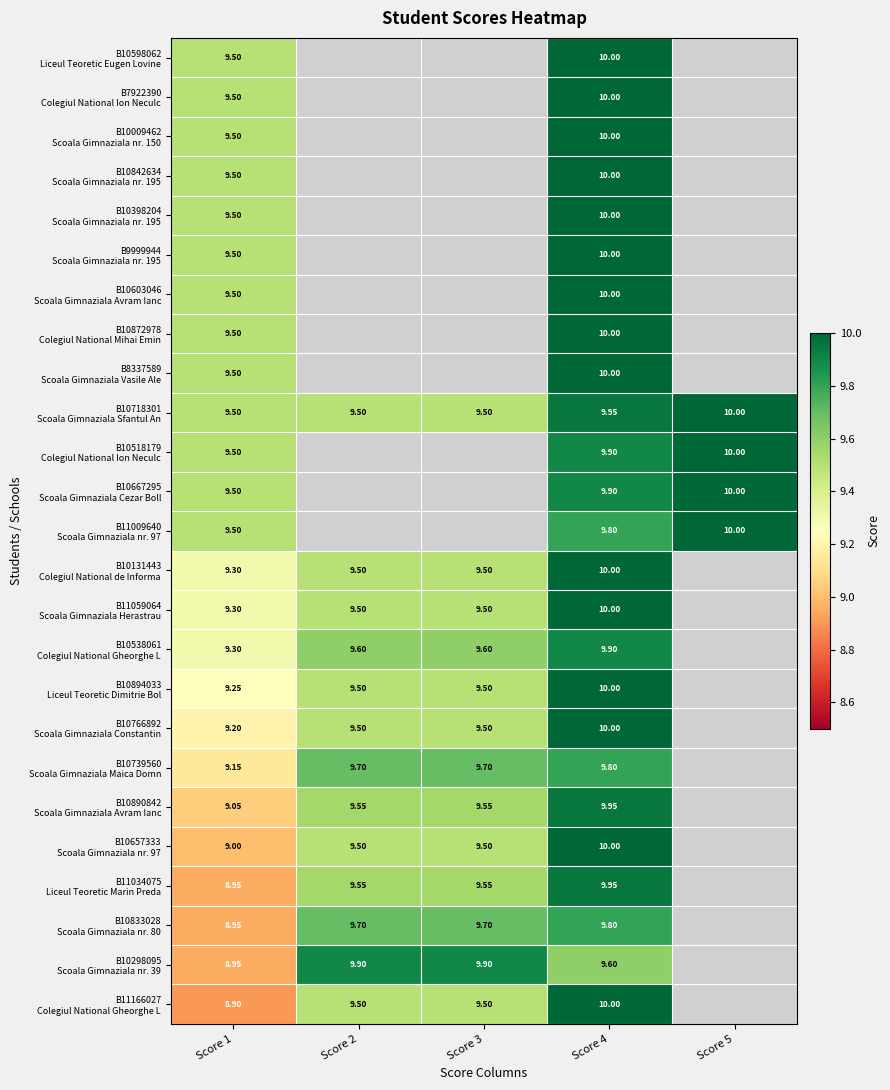

At which label does B8337589 Scoala Gimnaziala Vasile Ale reach its peak?

Score 4